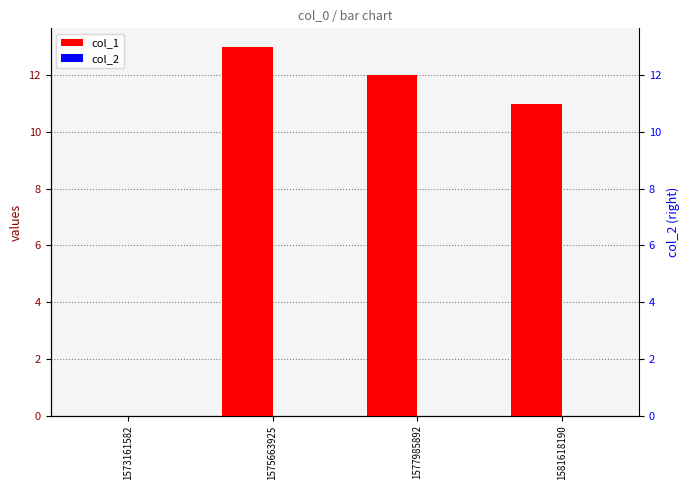

What is the maximum value shown in the chart?

13